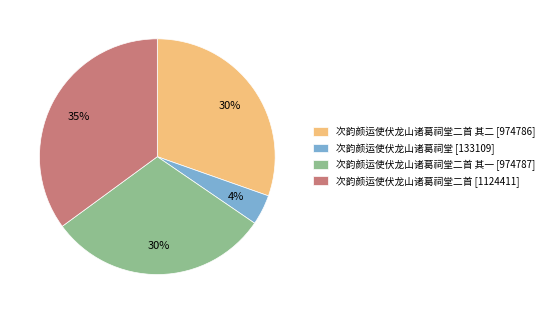

Which slice is the largest?

次韵颜运使伏龙山诸葛祠堂二首 [1124411]